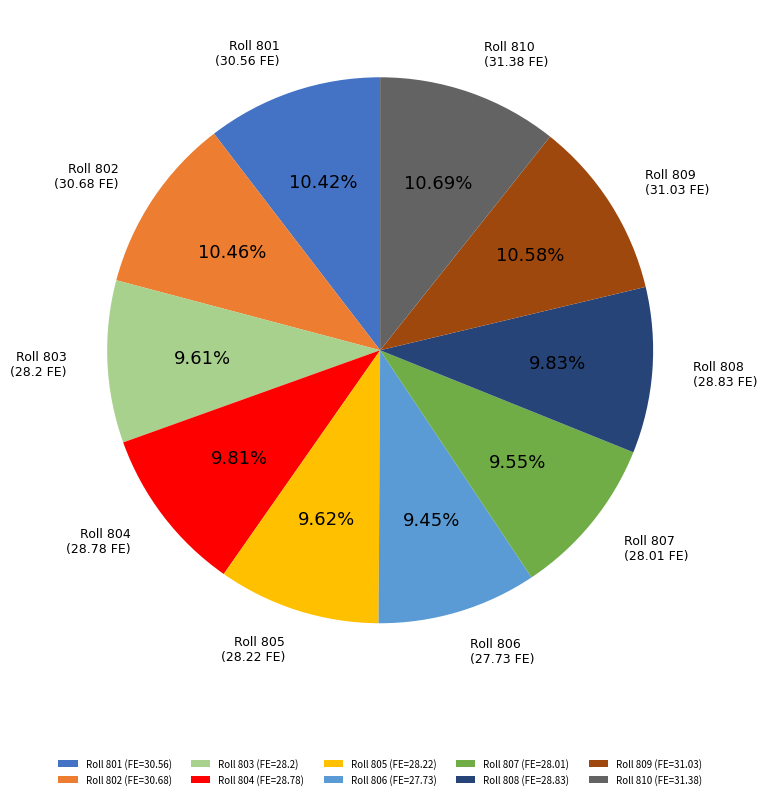

Does Roll 803 (FE=28.2) represent more than half of the total?

No